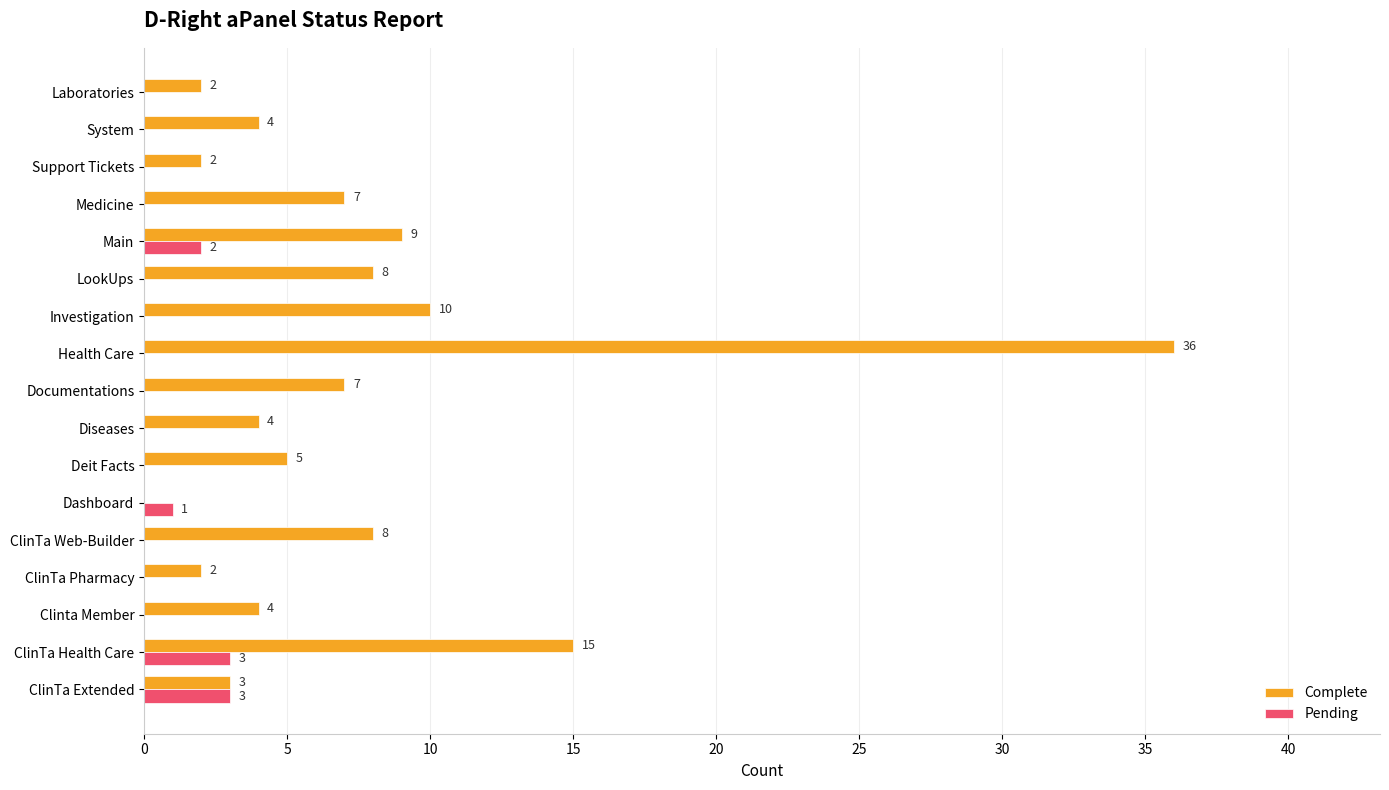

What is the highest value of the Complete series?

36